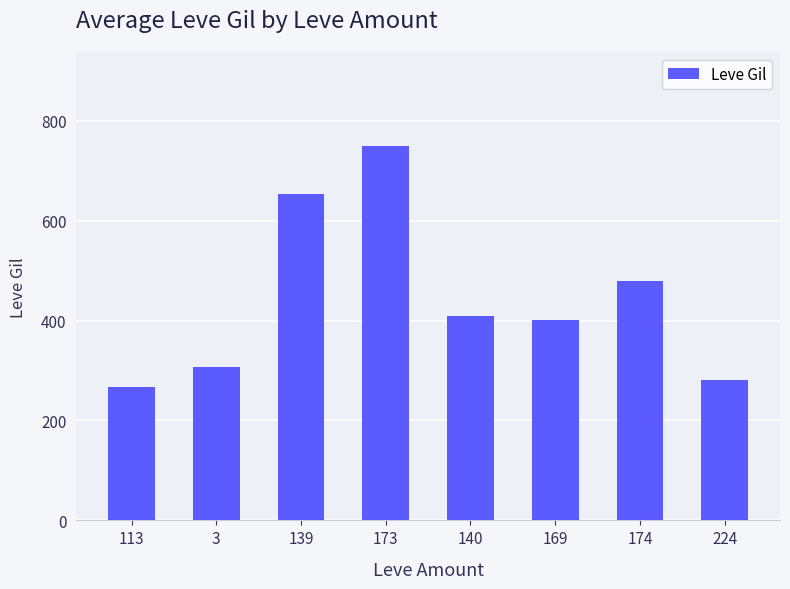

What is the difference between the maximum and minimum values?

484